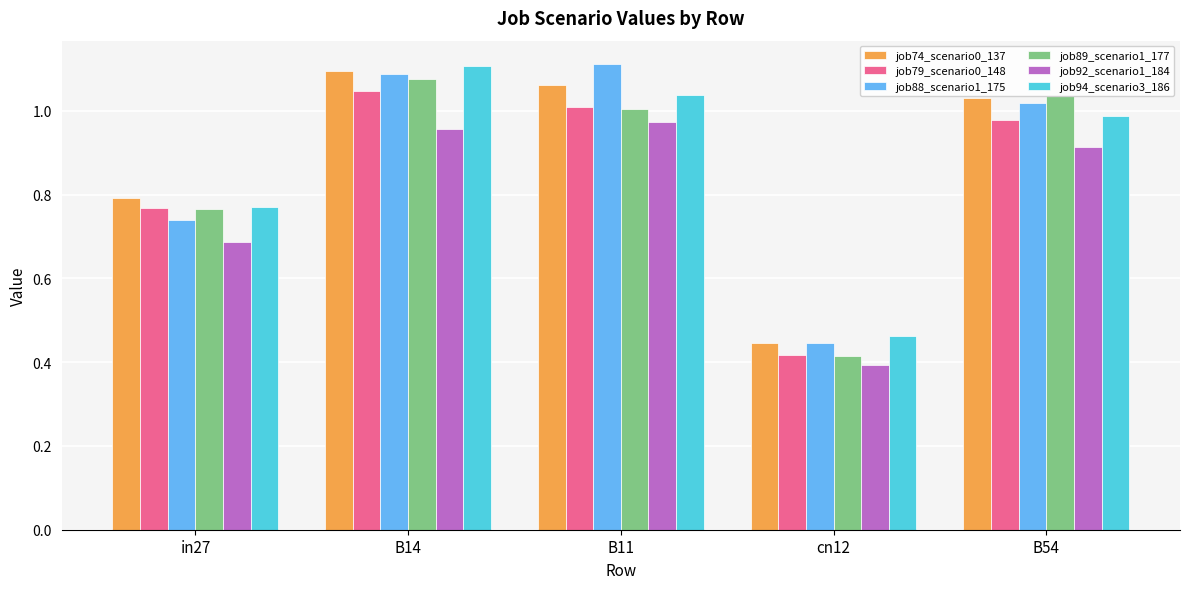

The value of job74_scenario0_137 at B14 is 1.1. True or false?

True